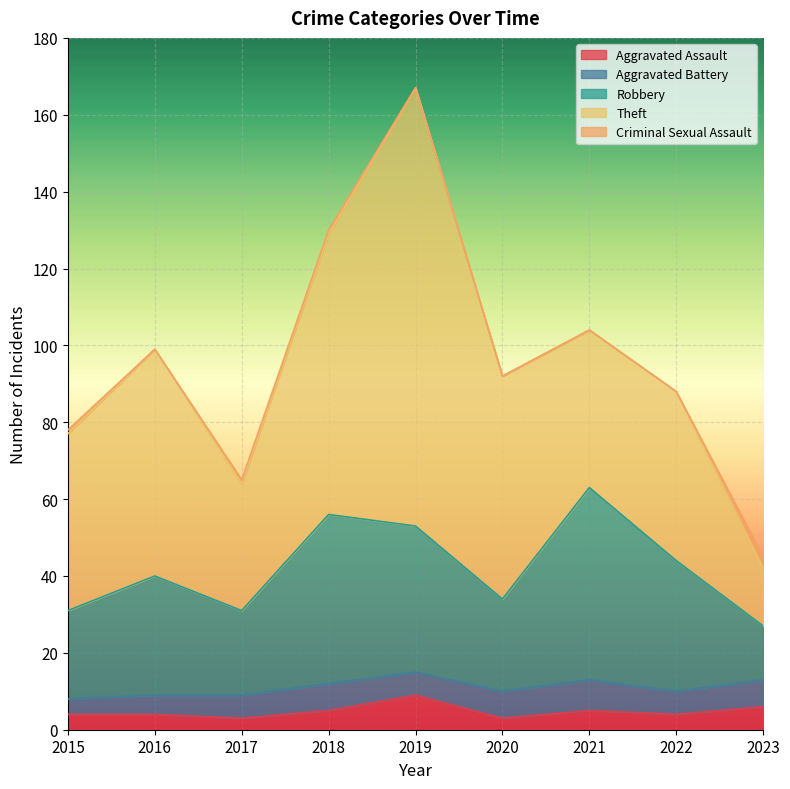

What is the difference between the highest and lowest values at 2016?

59